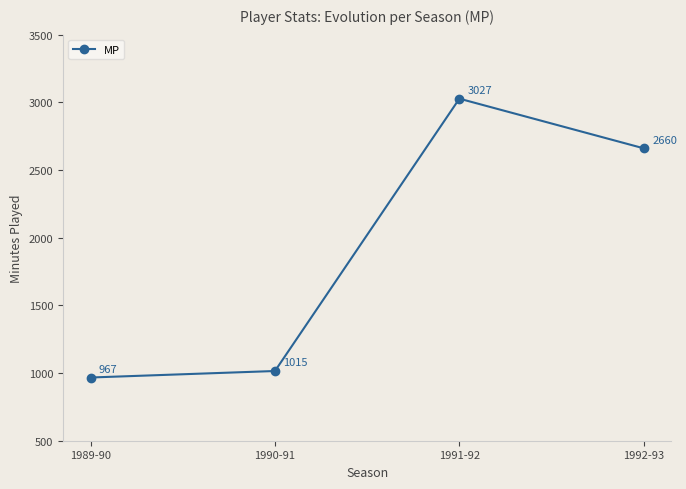

Where is the data nearest to the value 1997?

1992-93